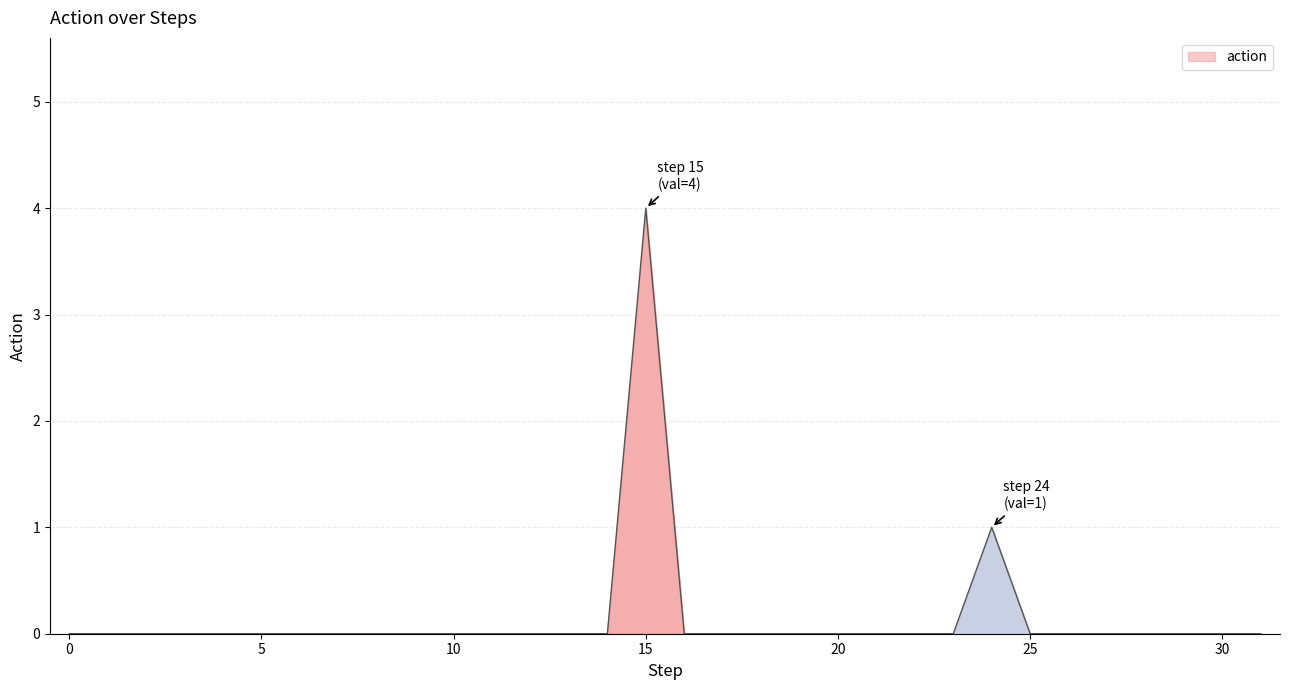

Does the chart display data point markers on the line(s)?

No